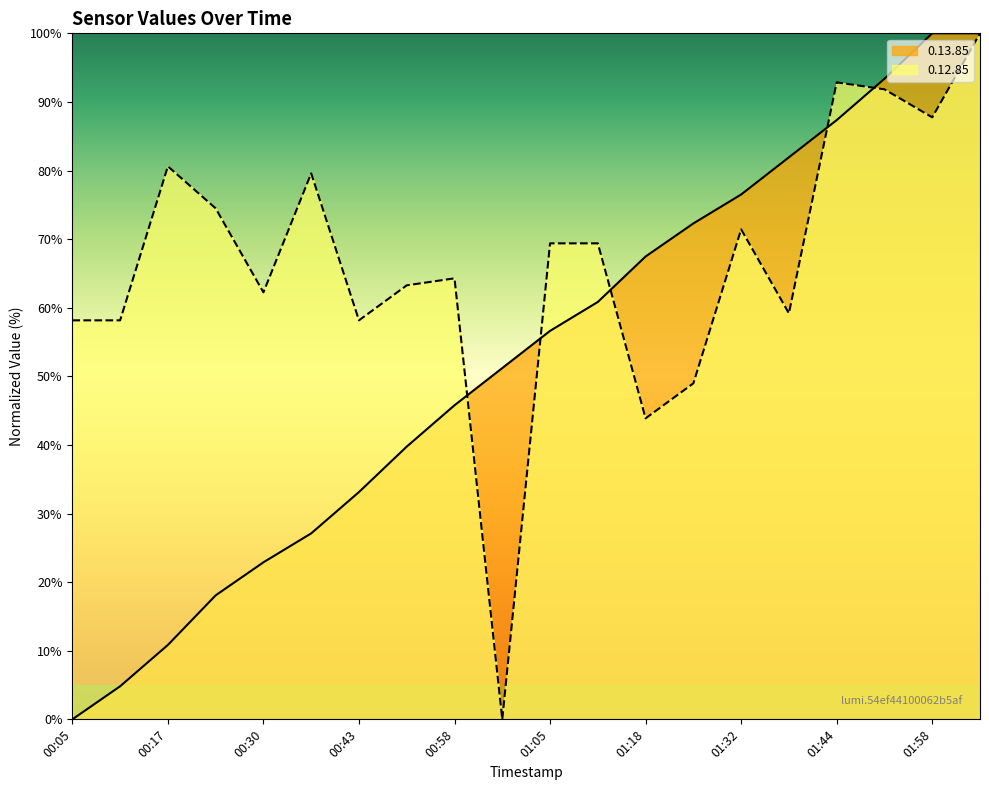

At which category does 0.12.85 reach its first local valley?

00:30